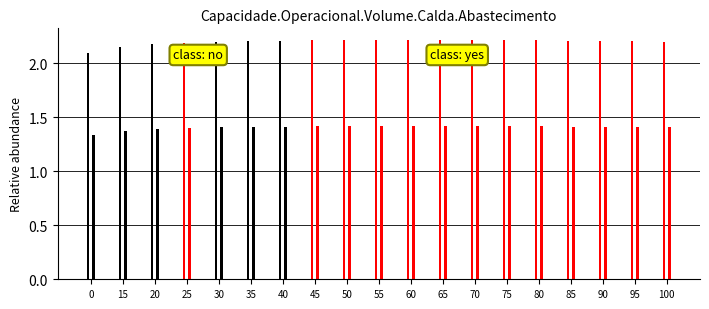

Which label corresponds to the largest value in the chart?

50